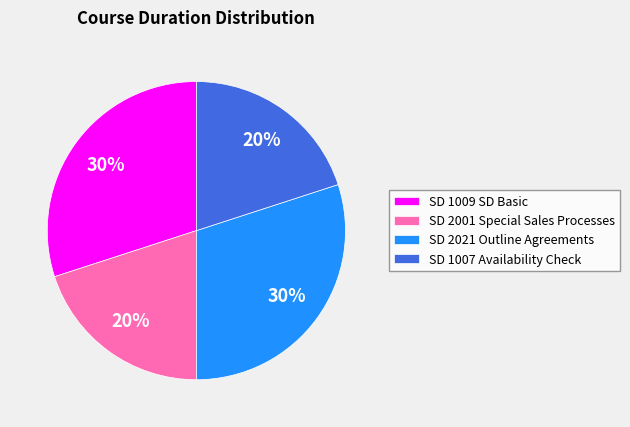

The SD 1007 Availability Check slice represents 20% of the pie. True or false?

True